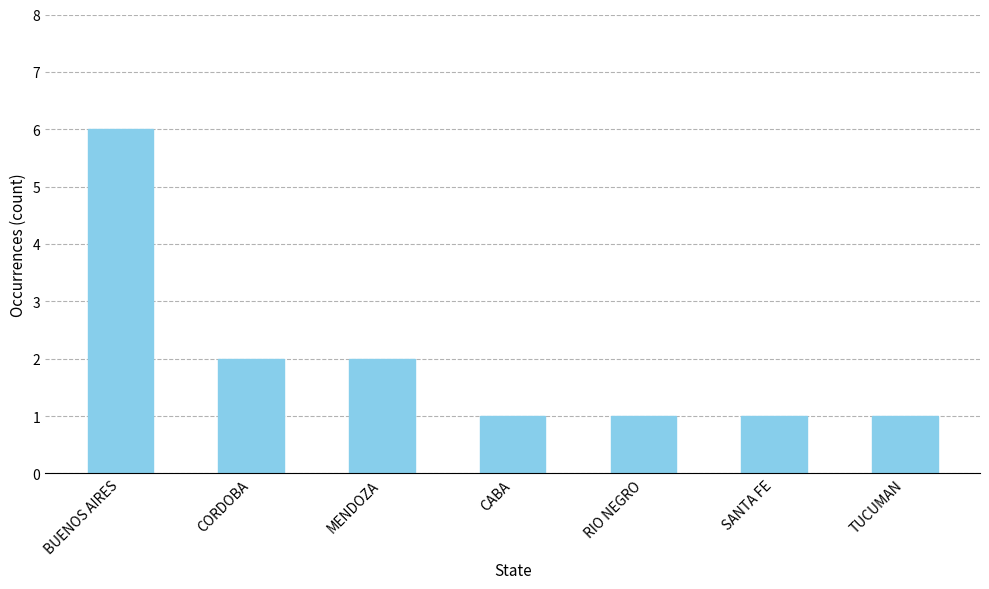

What is the maximum value shown in the chart?

6